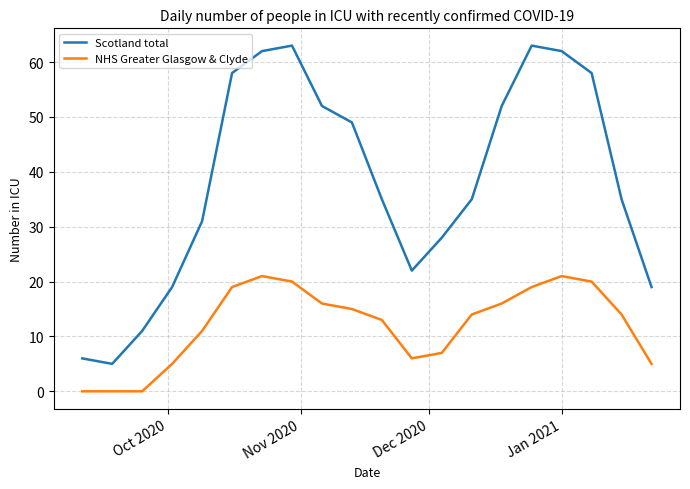

What is the difference between the maximum and minimum values in the NHS Greater Glasgow & Clyde series?

21